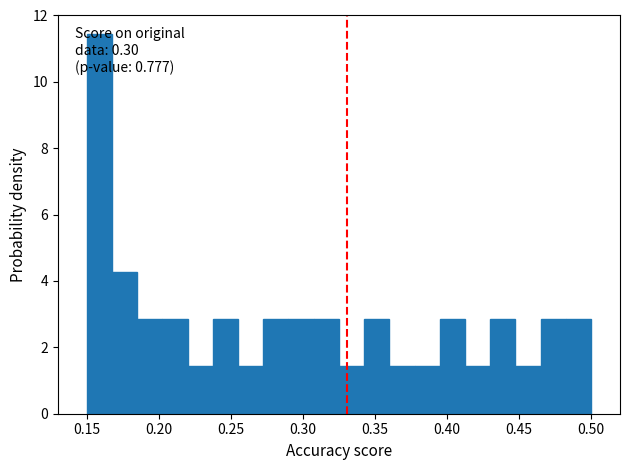

Around what value on the x-axis is the tallest bar? Give the approximate position of its centre, as read against the axis.

0.160